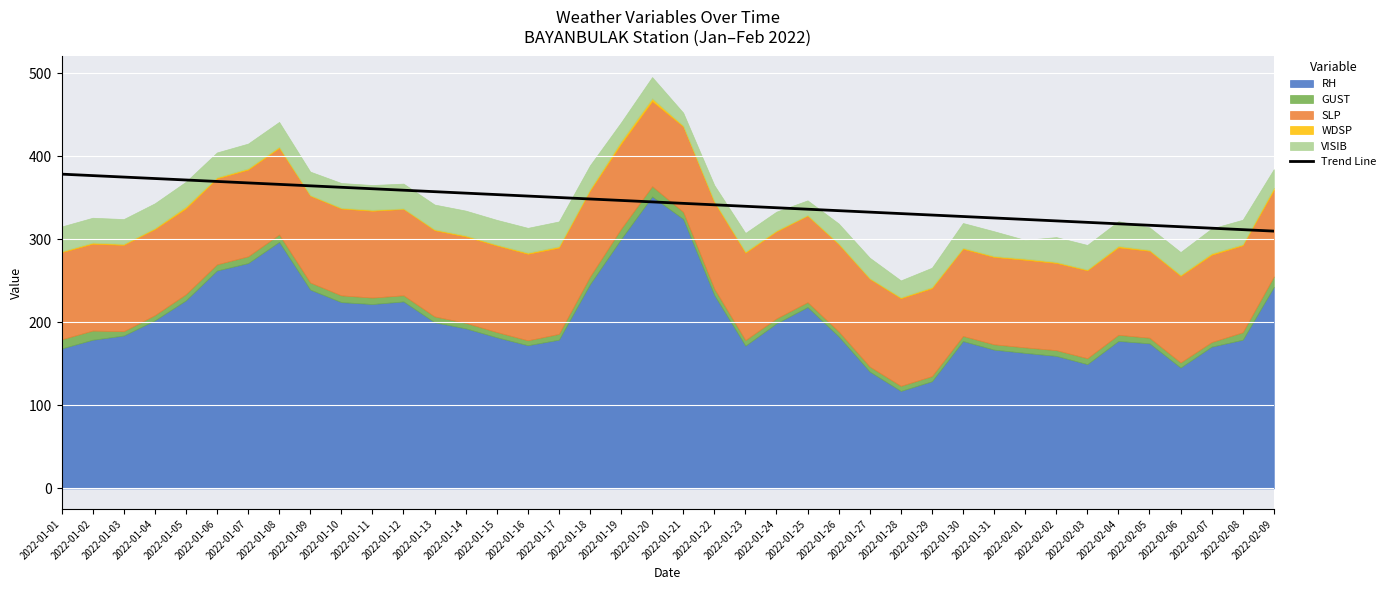

Does the chart display data point markers on the line(s)?

No